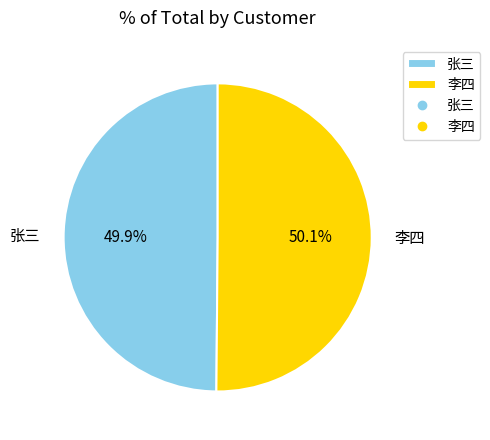

How many segments does this pie chart have?

2